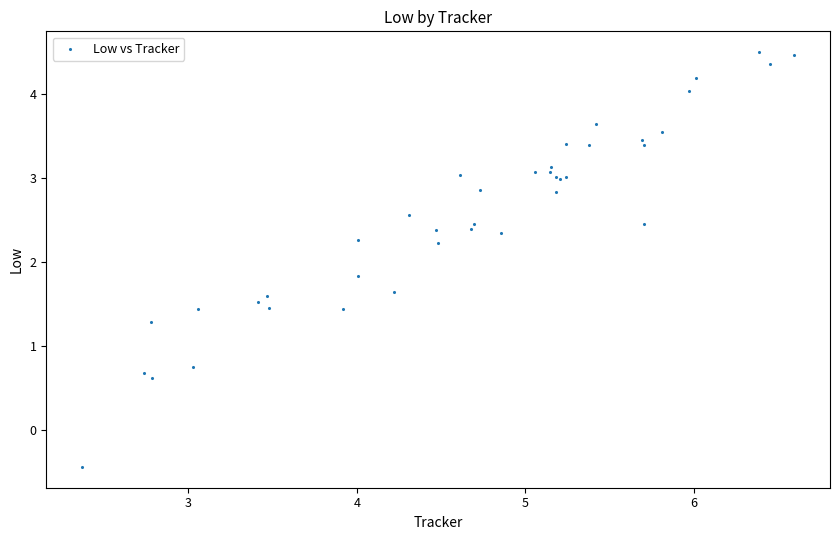

What Y value in the scatter plot is closest to 2?

1.8